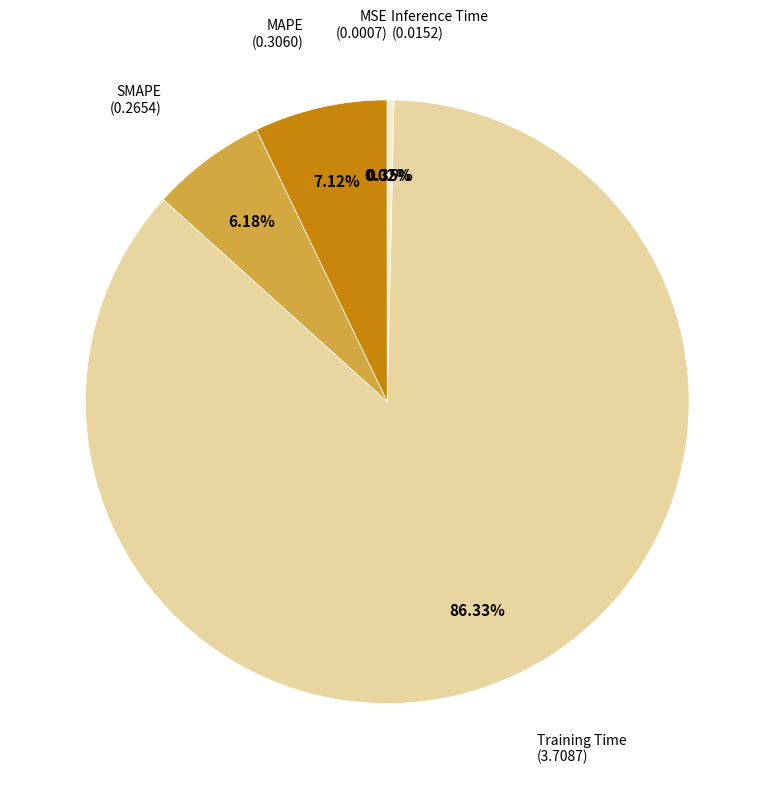

Does any single category account for the majority?

Yes